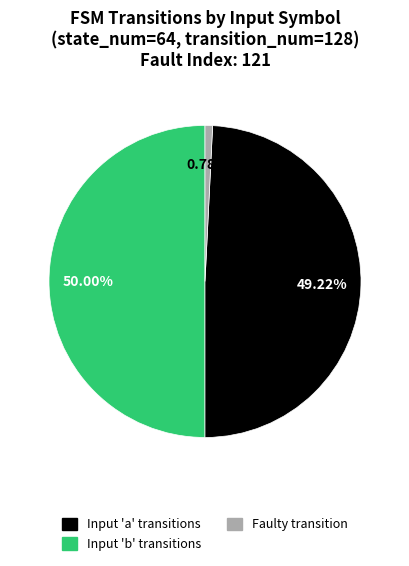

Is the sum of Input 'a' transitions and Input 'b' transitions greater than half?

Yes